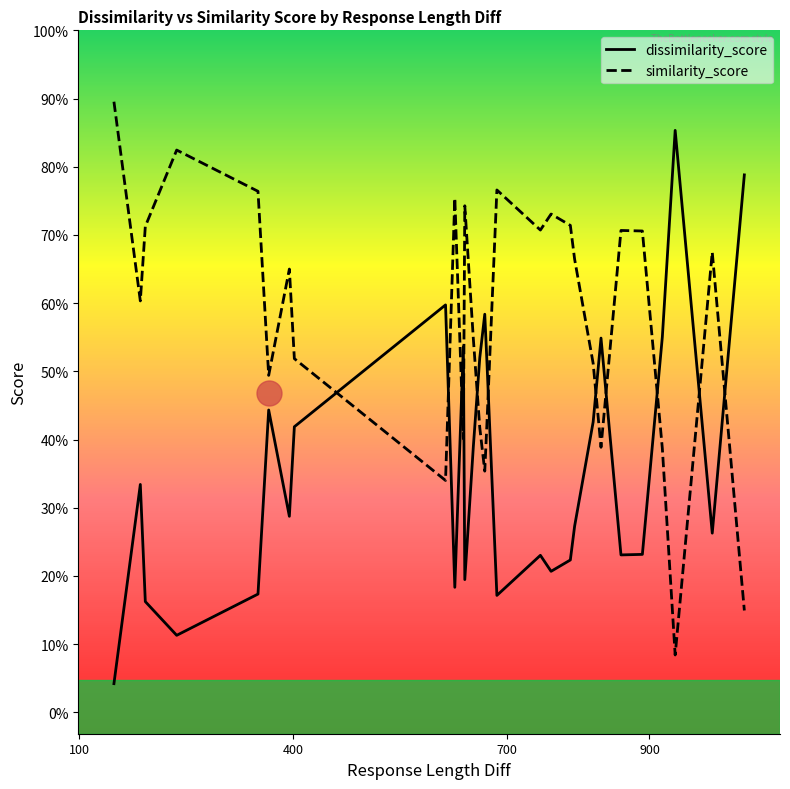

At 747, list the series in order from largest to smallest.

similarity_score, dissimilarity_score